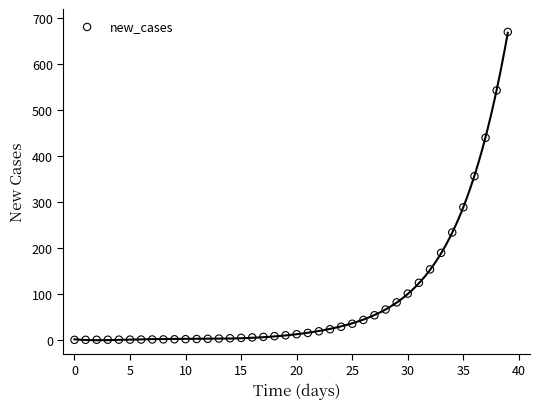

What is the range of Y values (max minus min)?

670.0